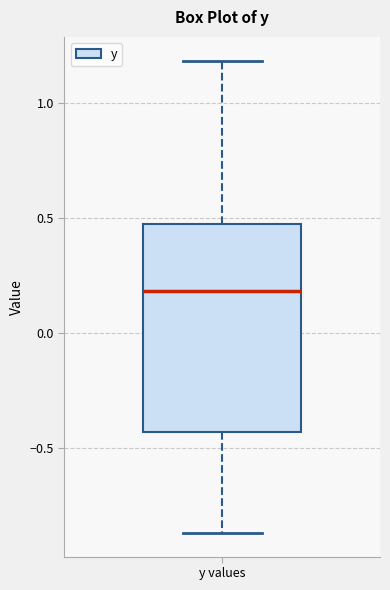

Transcribe this box plot: give where the median line is, the range the box spans, and where the two whiskers end, as read against the y-axis. The values are not printed on the chart, so give them approximately, as read against the axis.

median 0.20, box -0.45 to 0.50, whiskers -0.85 to 1.20